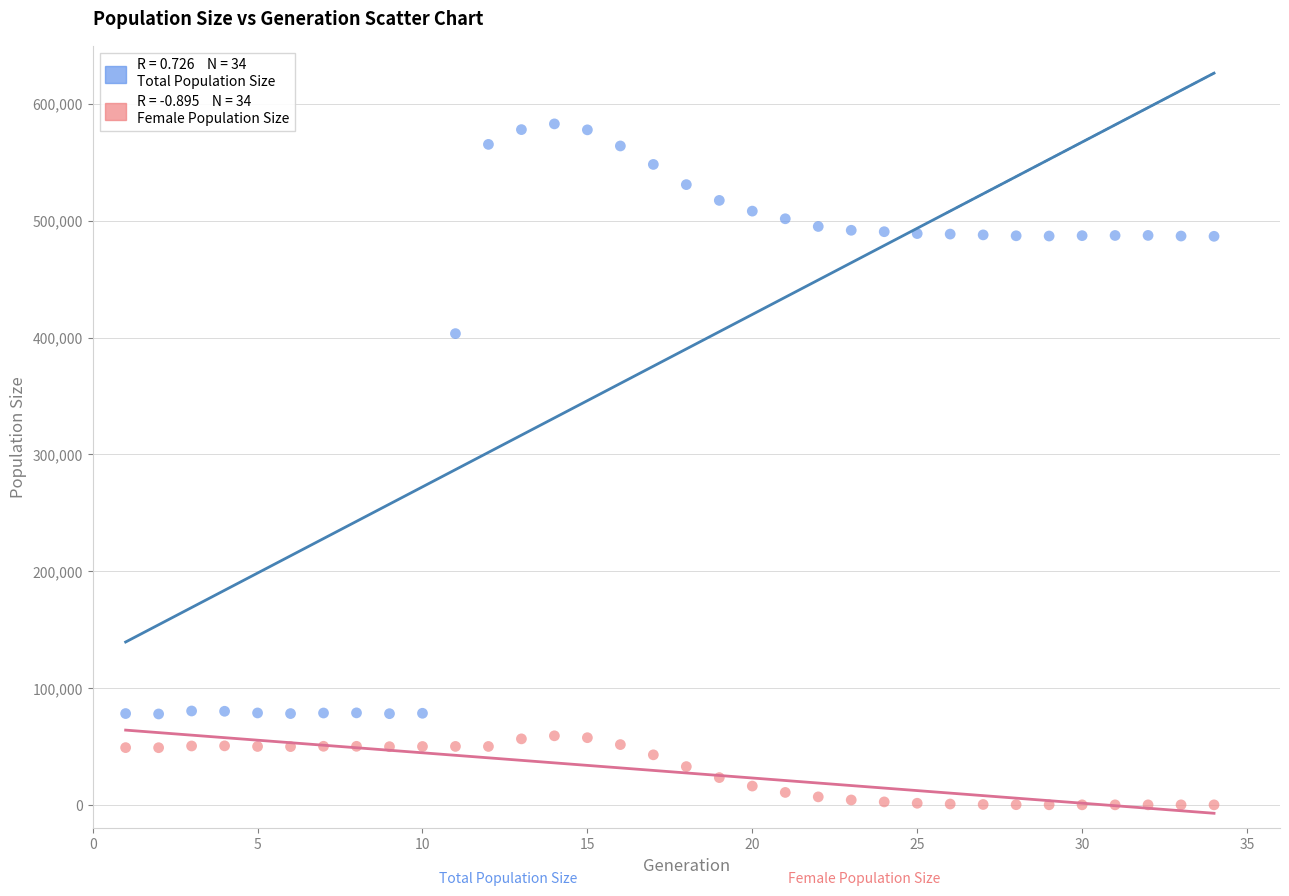

Across all data points, what is the range of Y values (max minus min)?

582941